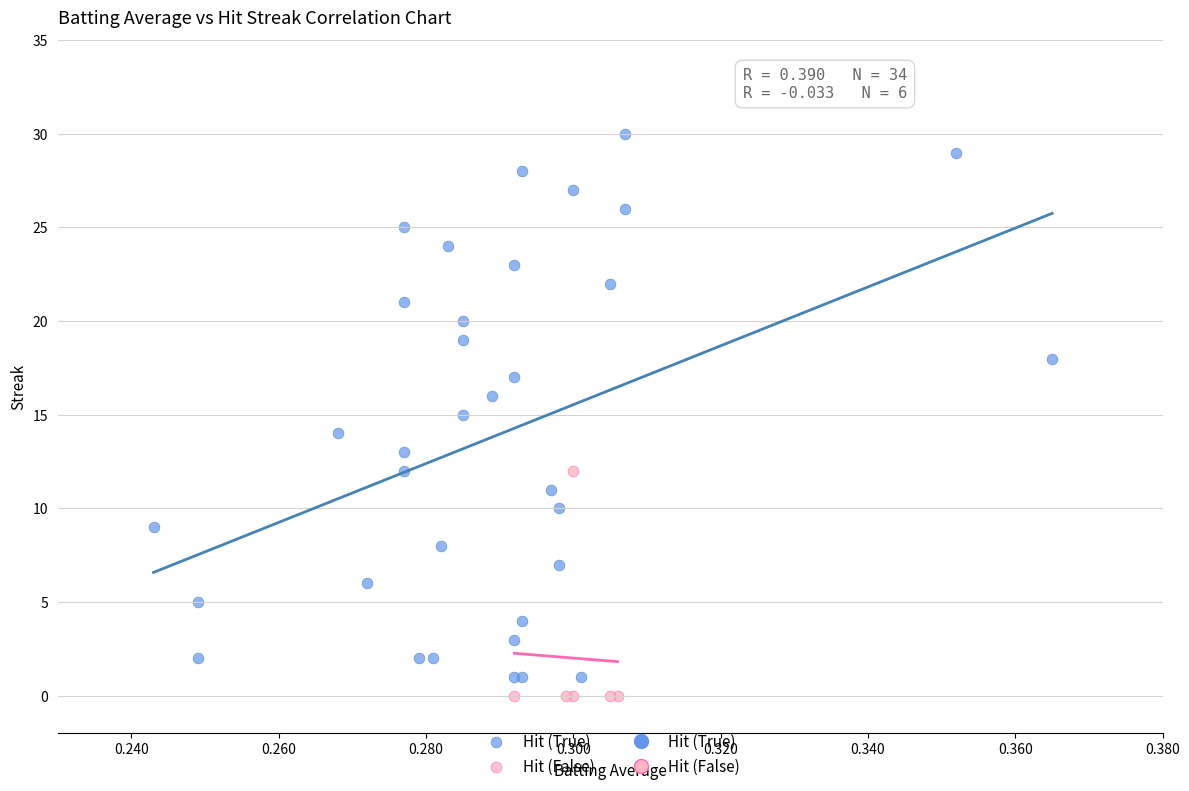

Which series has the widest spread of Y values?

Hit (True)